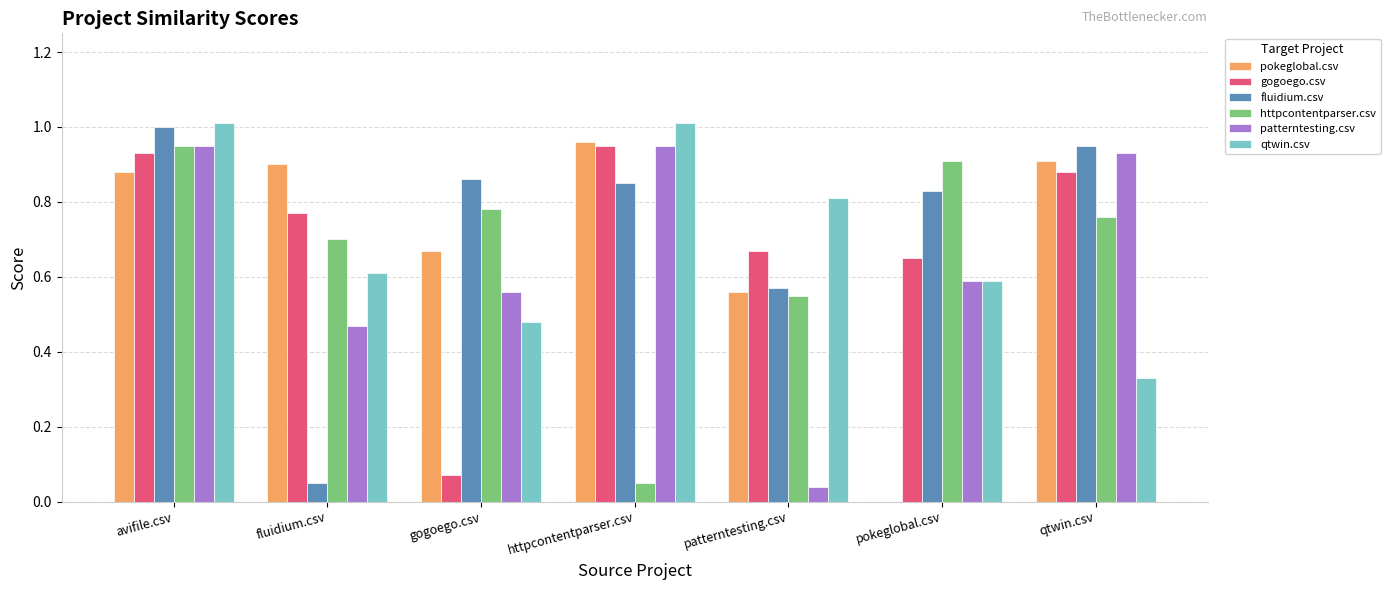

Does the chart contain stacked bars?

No